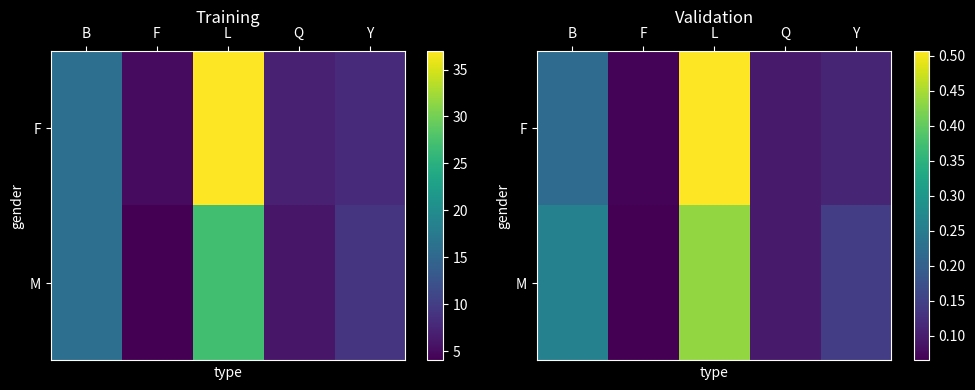

What is the spread (max minus min) of values at L?

0.1